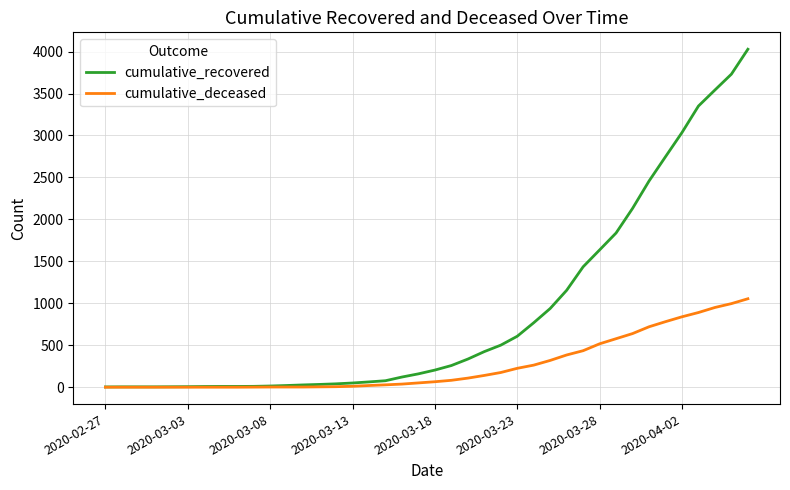

Which series has the largest total across all categories?

cumulative_recovered